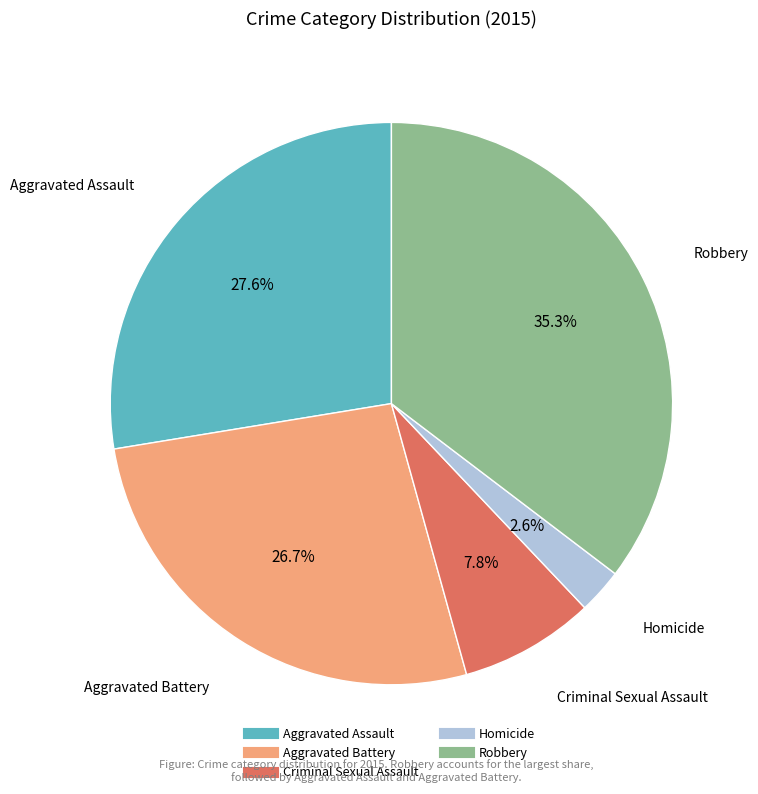

To the nearest percent, what percentage of the pie is Criminal Sexual Assault?

8%